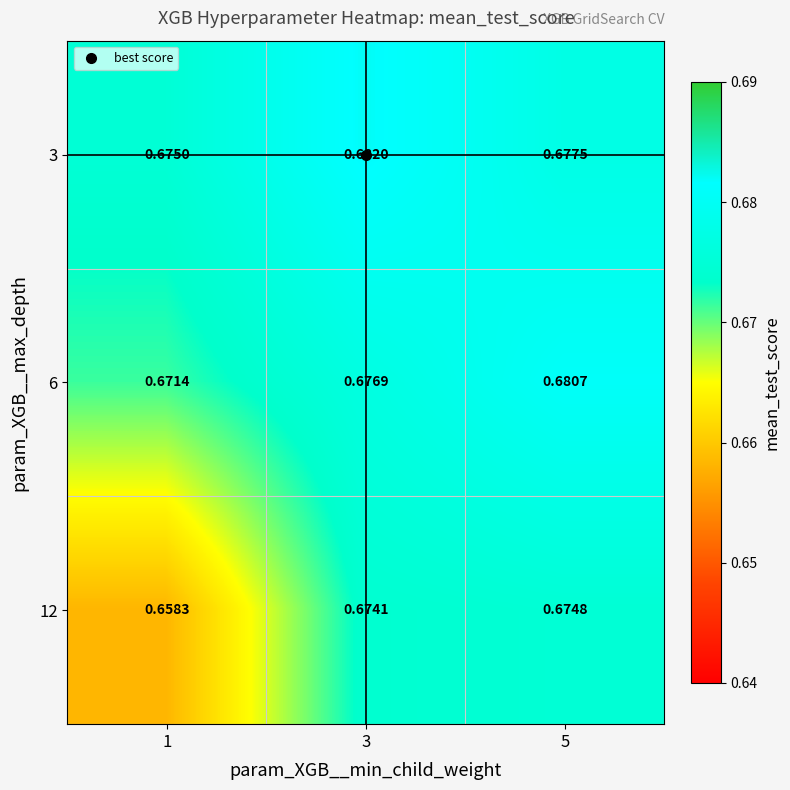

Which series has the largest range (max minus min)?

12